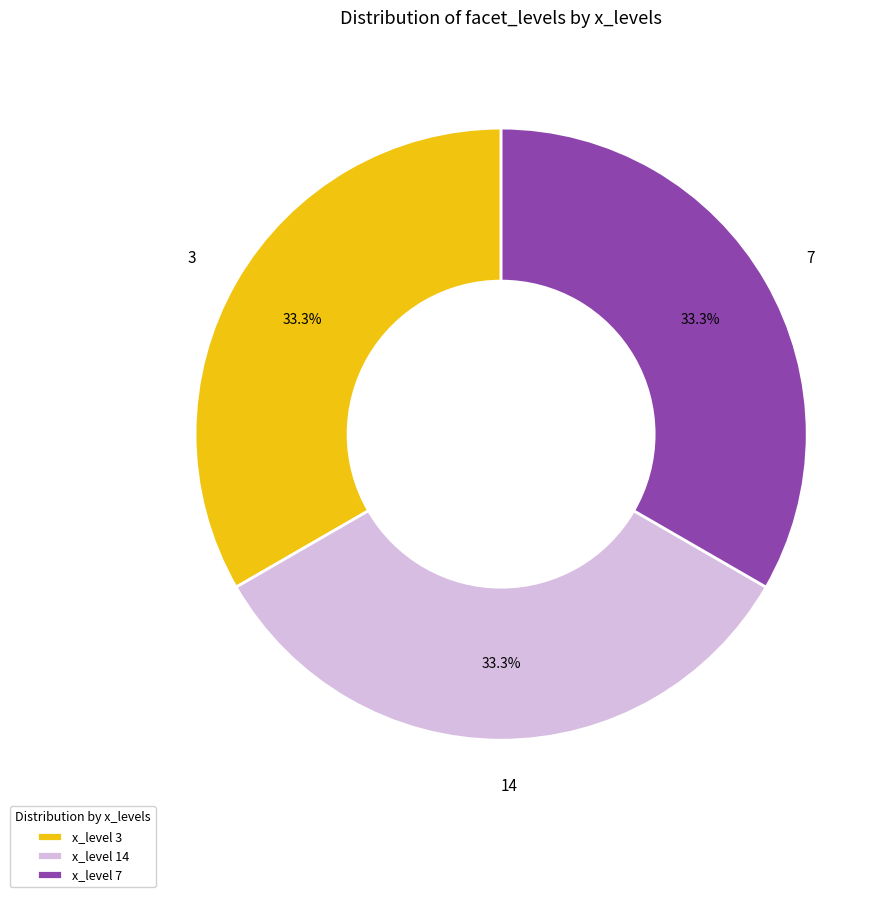

Does x_level 7 represent more than half of the total?

No